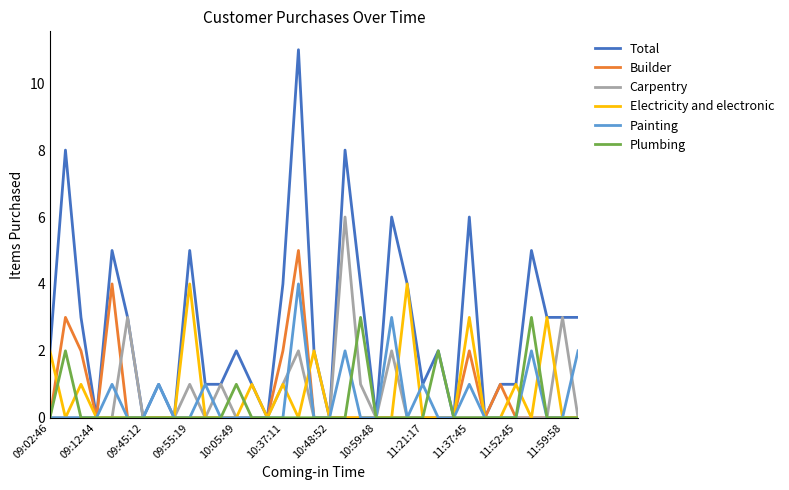

Does the chart display data point markers on the line(s)?

No